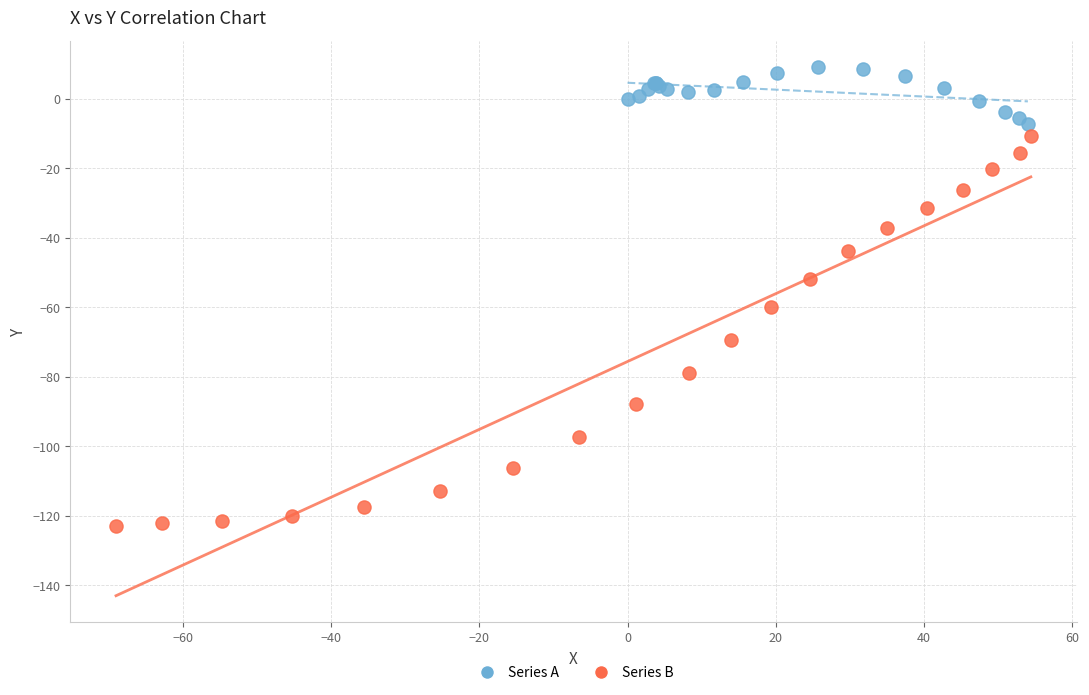

Which series has the largest Y range (max minus min)?

Series B